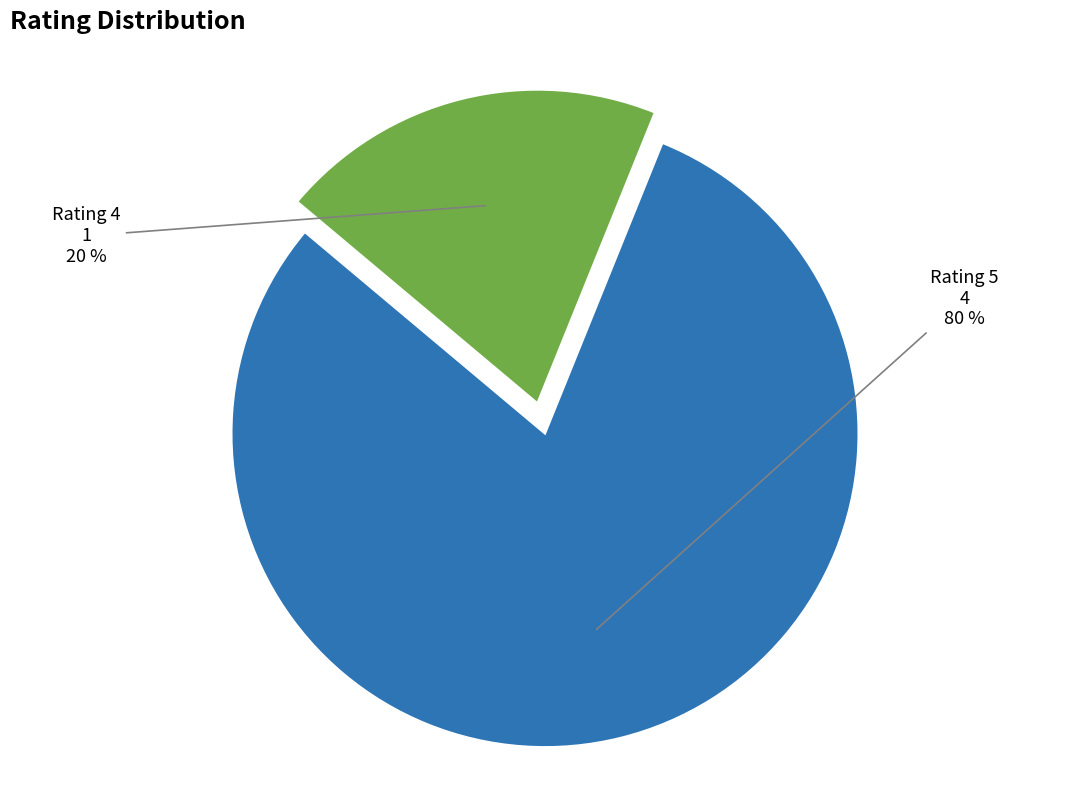

Does Rating 5 account for over 50% of the chart?

Yes